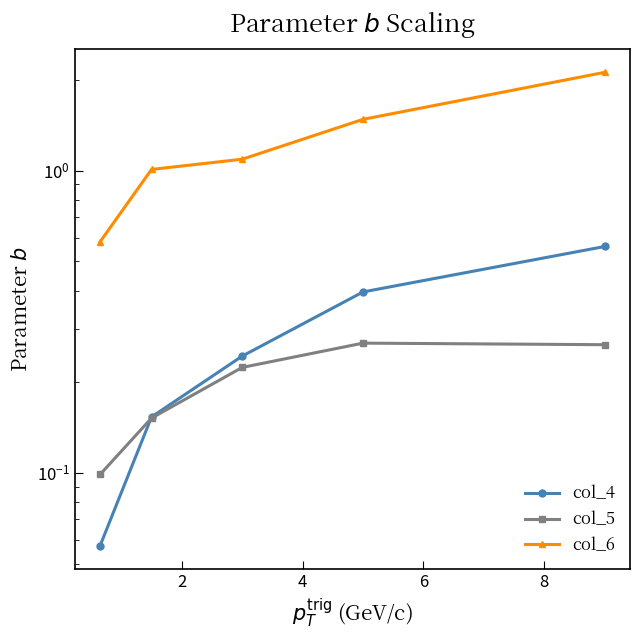

What is the difference between the second highest and second lowest values in the col_6 series?

0.5